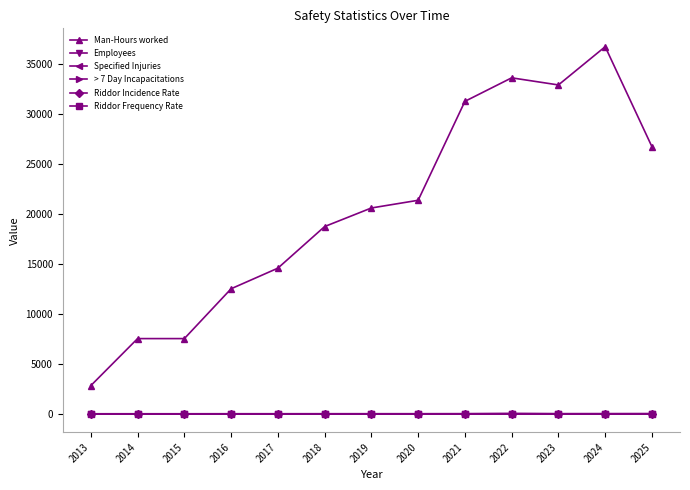

What is the difference between the maximum and minimum values in the Riddor Frequency Rate series?

29.8